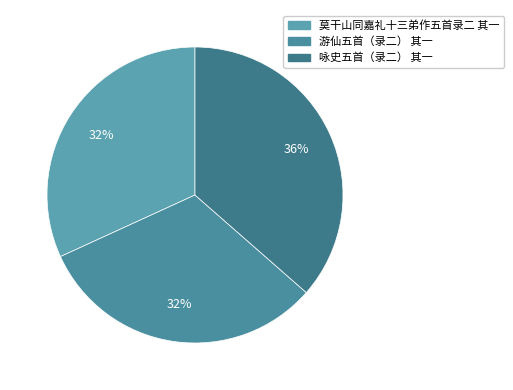

Which category has the smallest portion of the pie?

游仙五首（录二） 其一